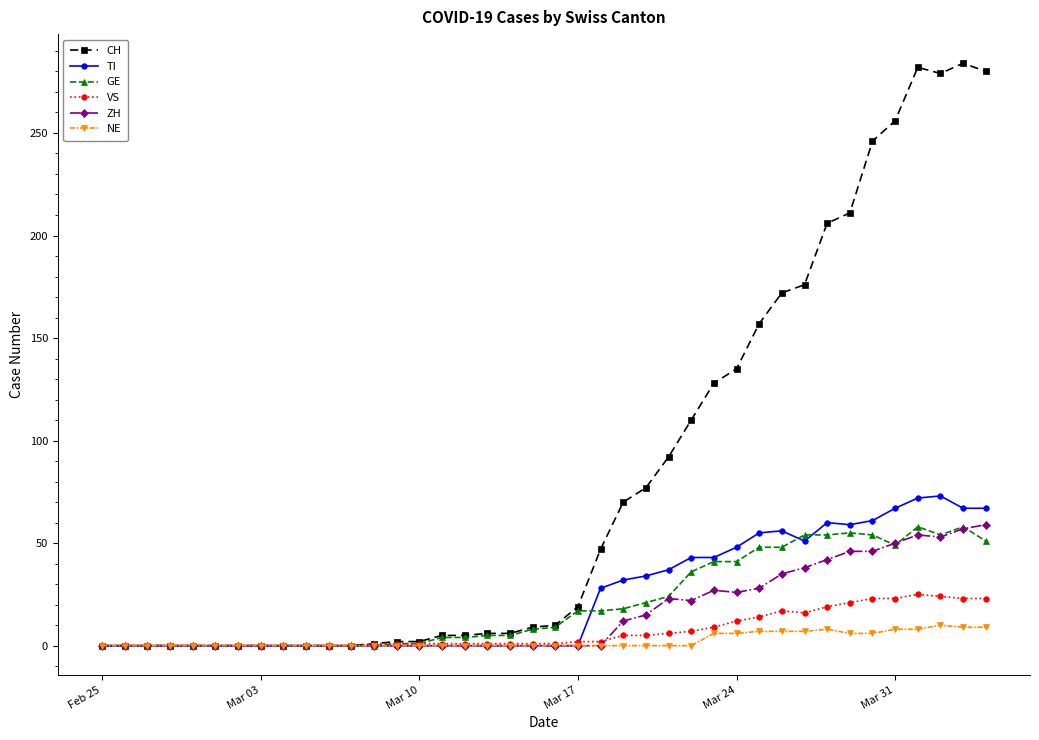

What is the maximum value shown in the chart?

284